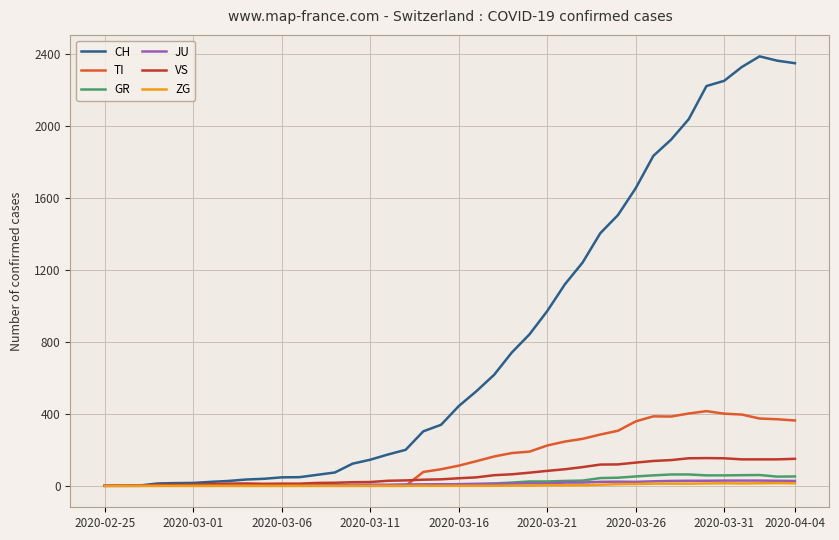

What are all the series names shown in the legend?

CH, TI, GR, JU, VS, ZG